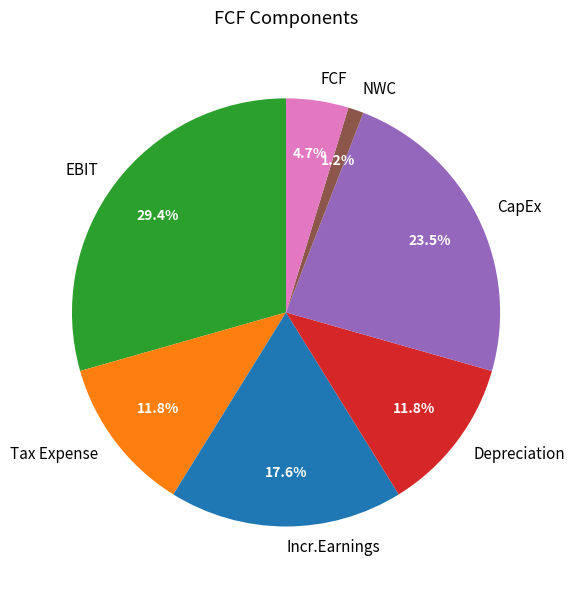

To the nearest percent, what is the average slice percentage?

14%